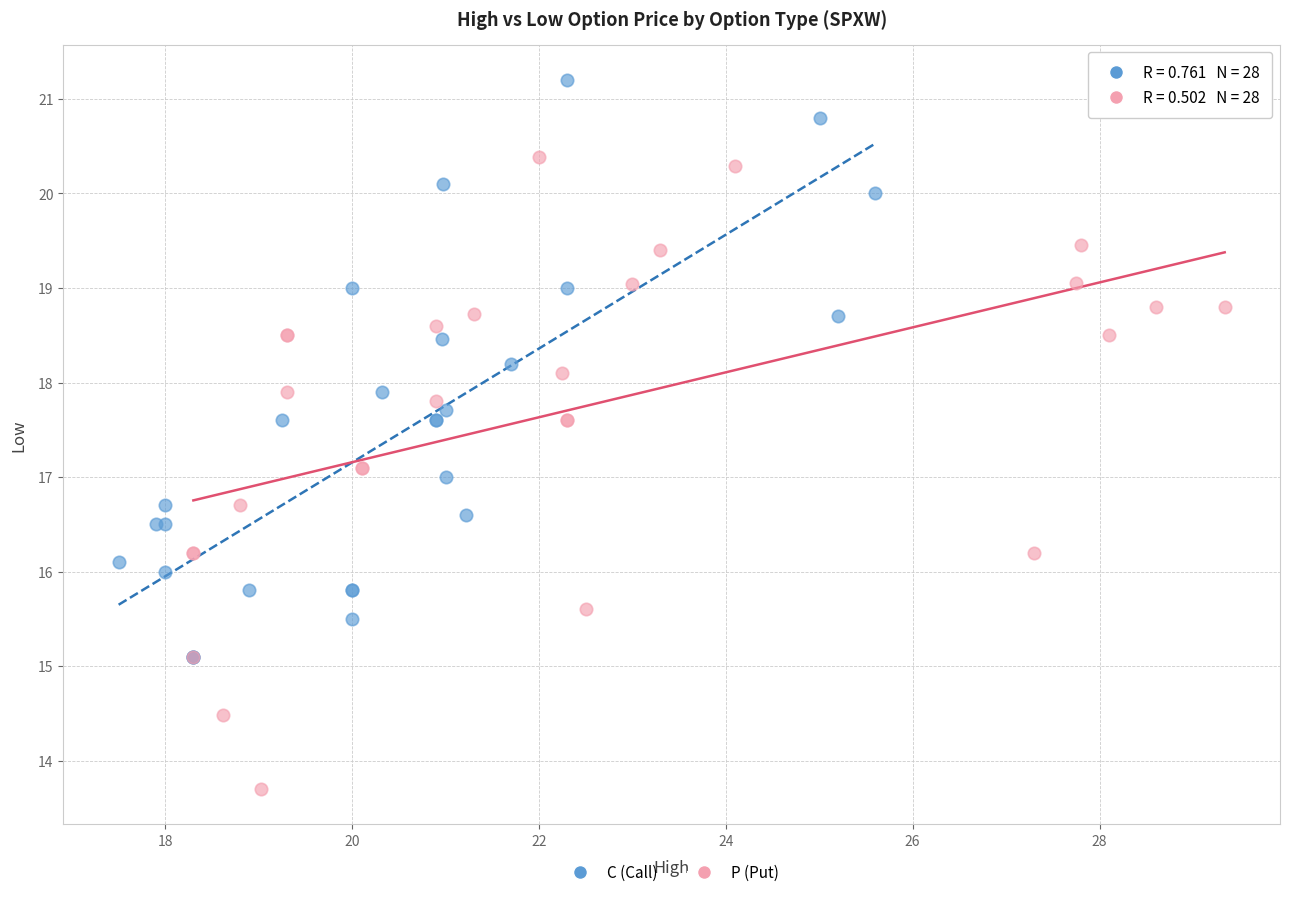

Which series contains the highest Y value?

C (Call)